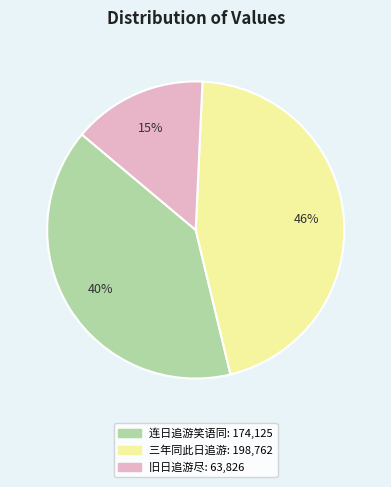

Does any single category account for the majority?

No